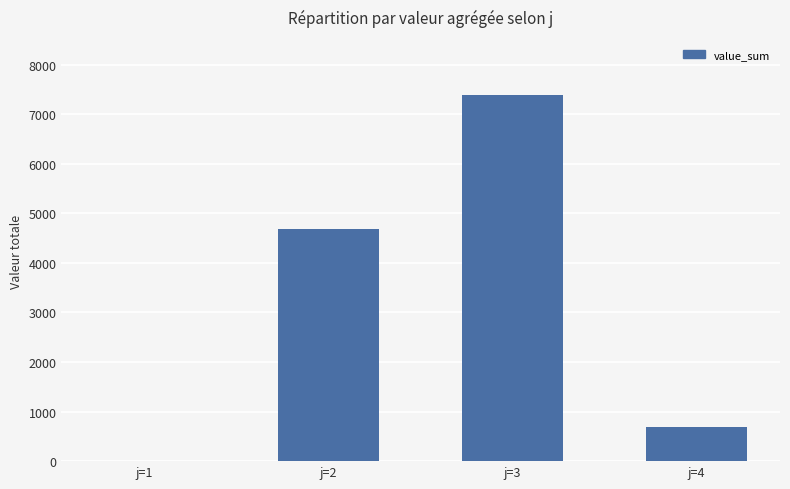

Is it true that the value at j=2 is 4682.7?

True